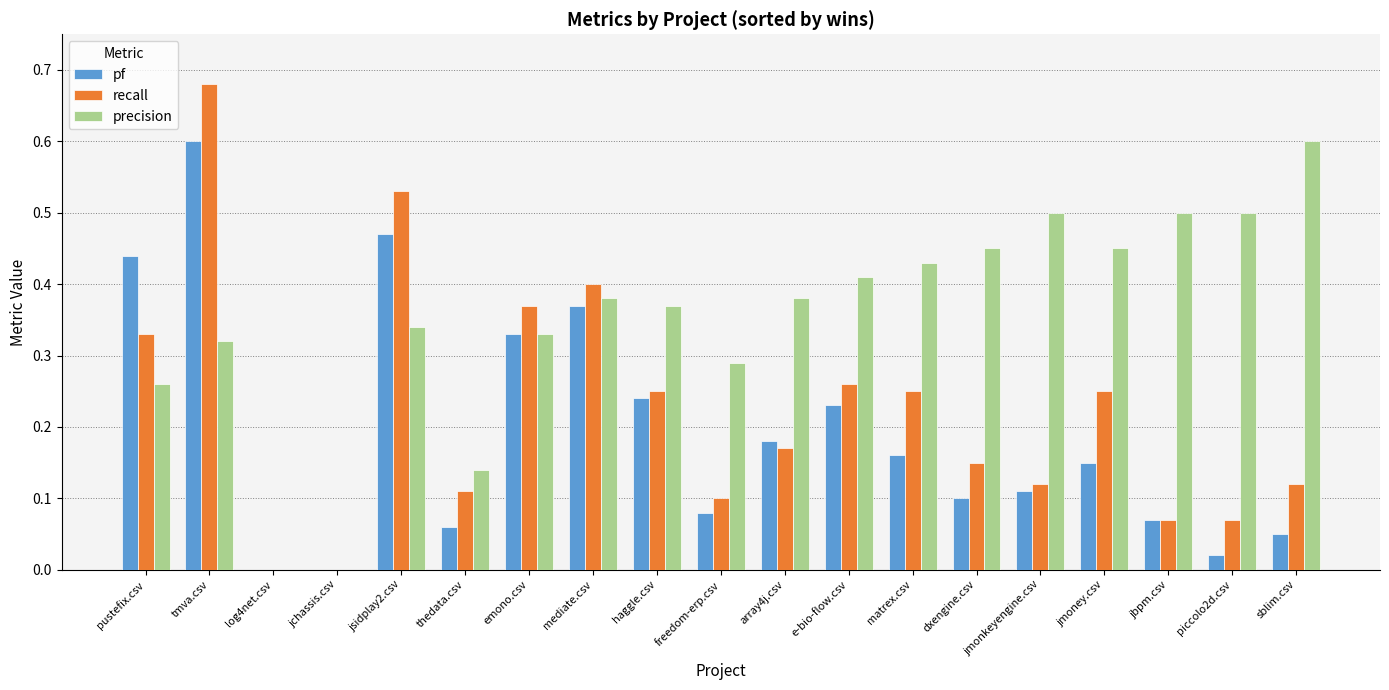

What is the sum of all pf values?

3.7